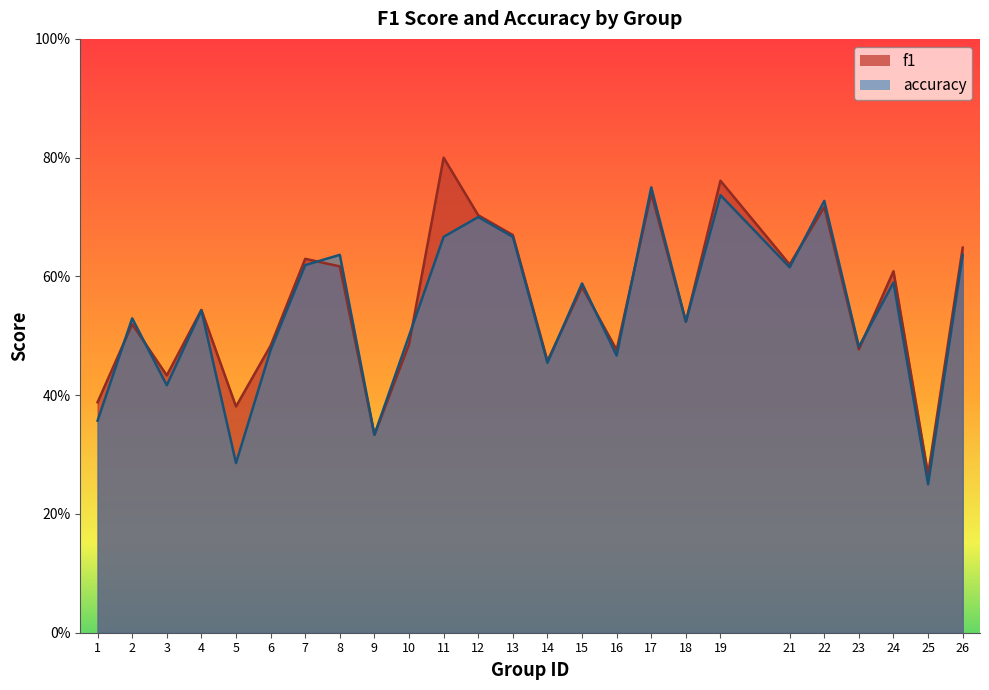

Which series changed the most between 8 and 13?

f1